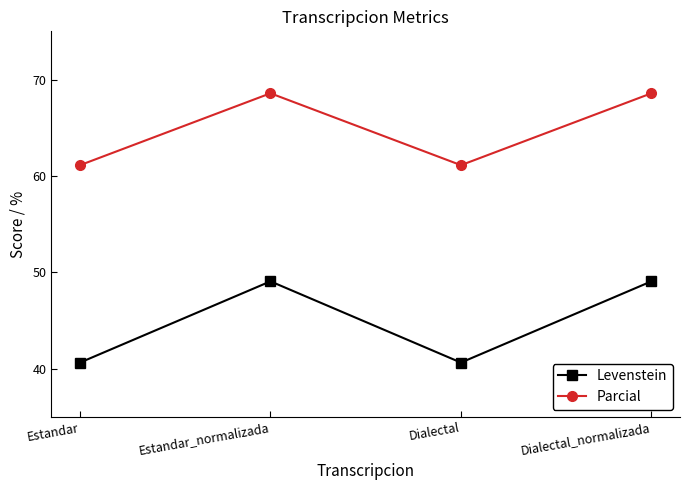

True or false: Parcial and Levenstein cross at least once.

False